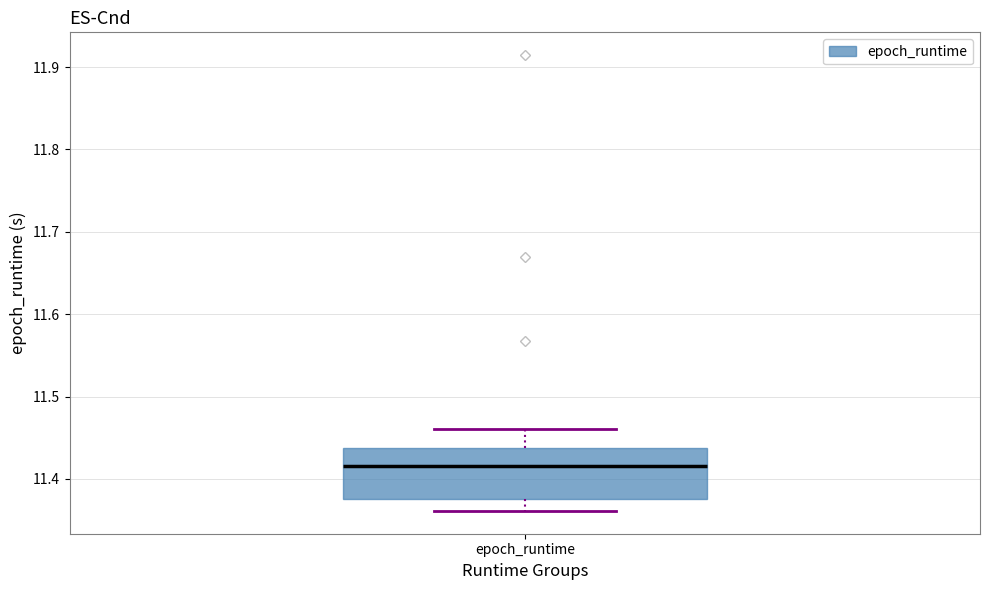

Transcribe this box plot: give where the median line is, the range the box spans, and where the two whiskers end, as read against the y-axis. The values are not printed on the chart, so give them approximately, as read against the axis.

median 11.42, box 11.38 to 11.44, whiskers 11.36 to 11.46